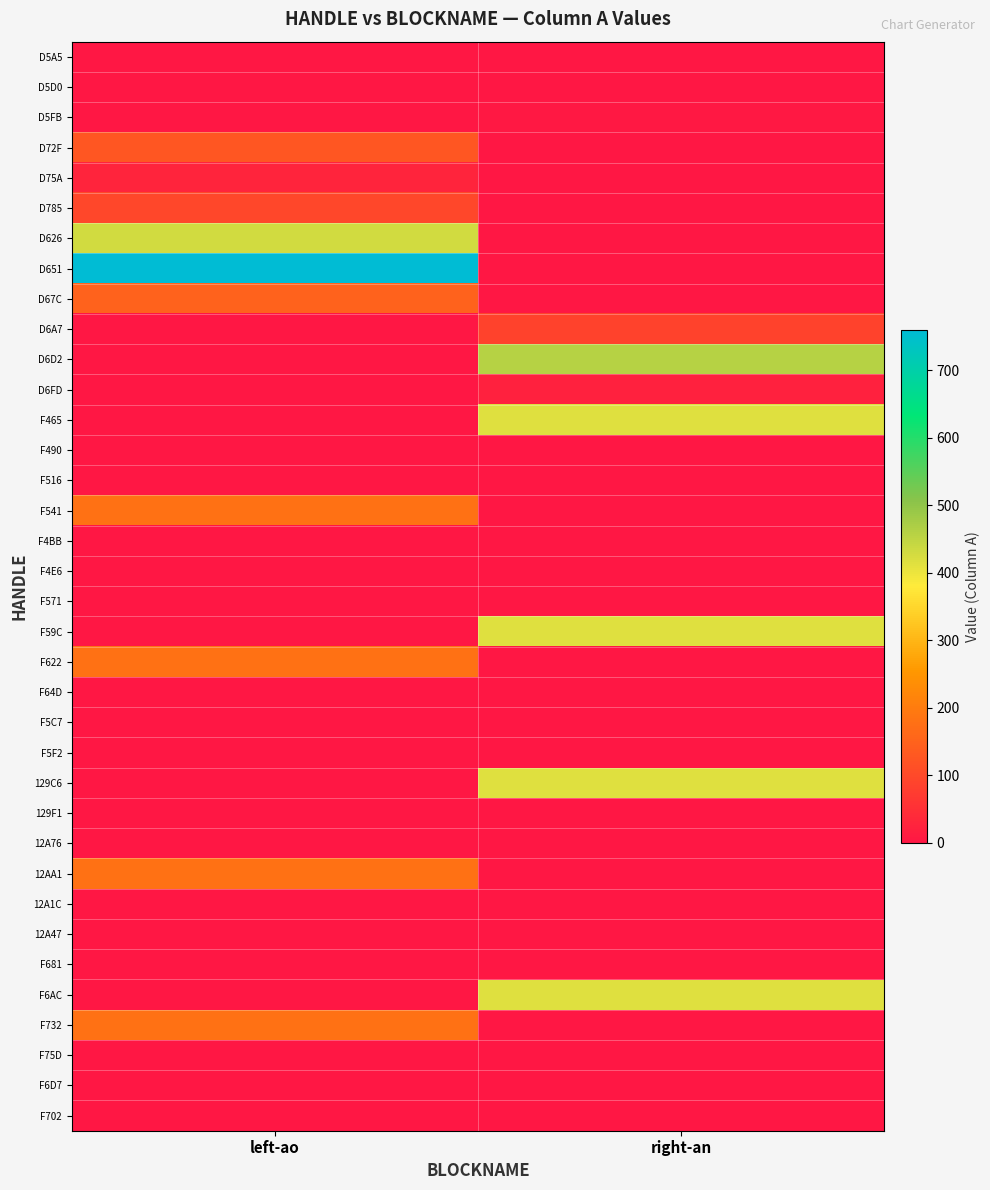

List the series in order of their peak value, lowest first.

F490, F516, F4BB, F4E6, F571, F64D, F5C7, F5F2, 129F1, 12A76, 12A1C, 12A47, F681, F75D, F6D7, F702, D5A5, D5D0, D5FB, D6FD, D75A, D6A7, D785, D72F, D67C, F541, F622, 12AA1, F732, F465, F59C, 129C6, F6AC, D626, D6D2, D651